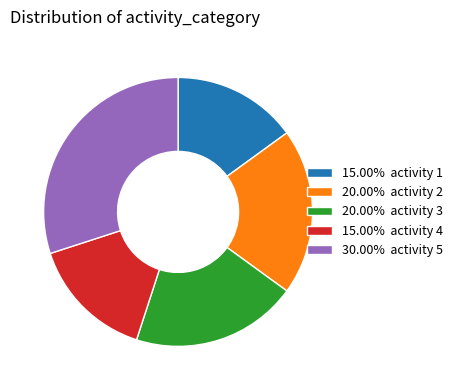

What is the ratio of the value at 20.00% activity 2 to the value at 20.00% activity 3?

1.0